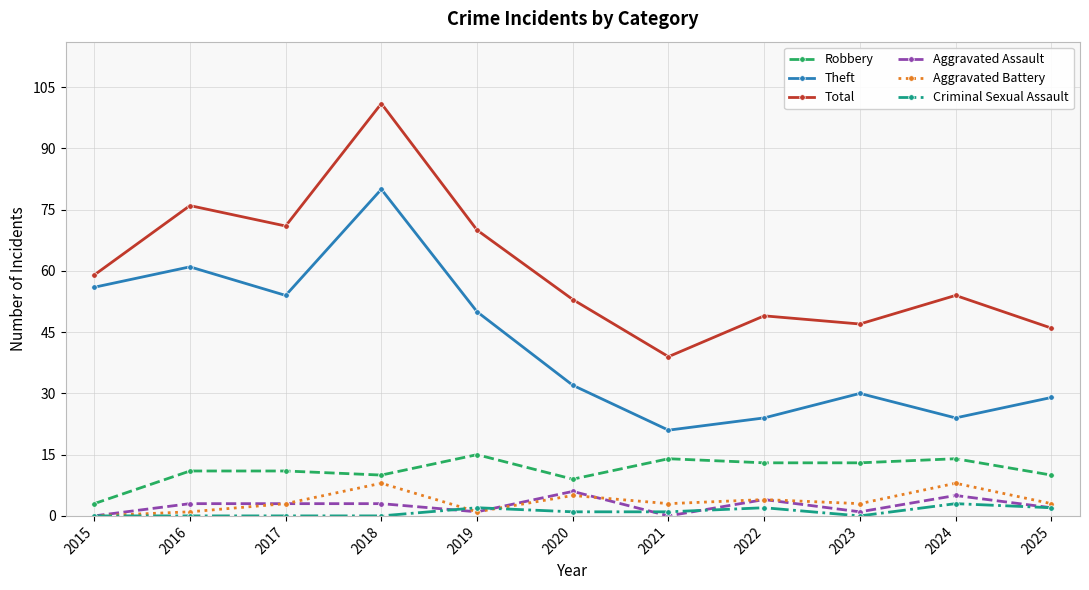

What is the average value of the Theft series?

42